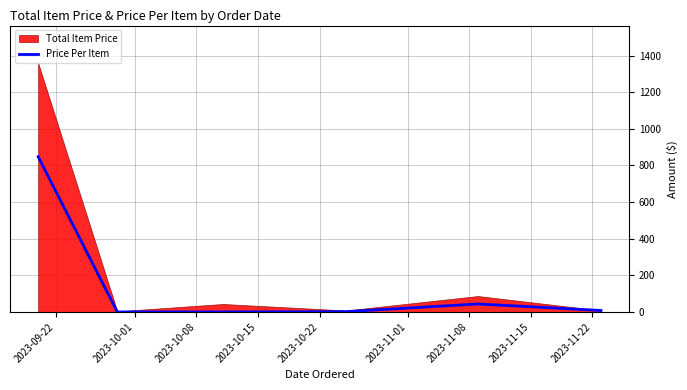

How many data points does each series have?

6